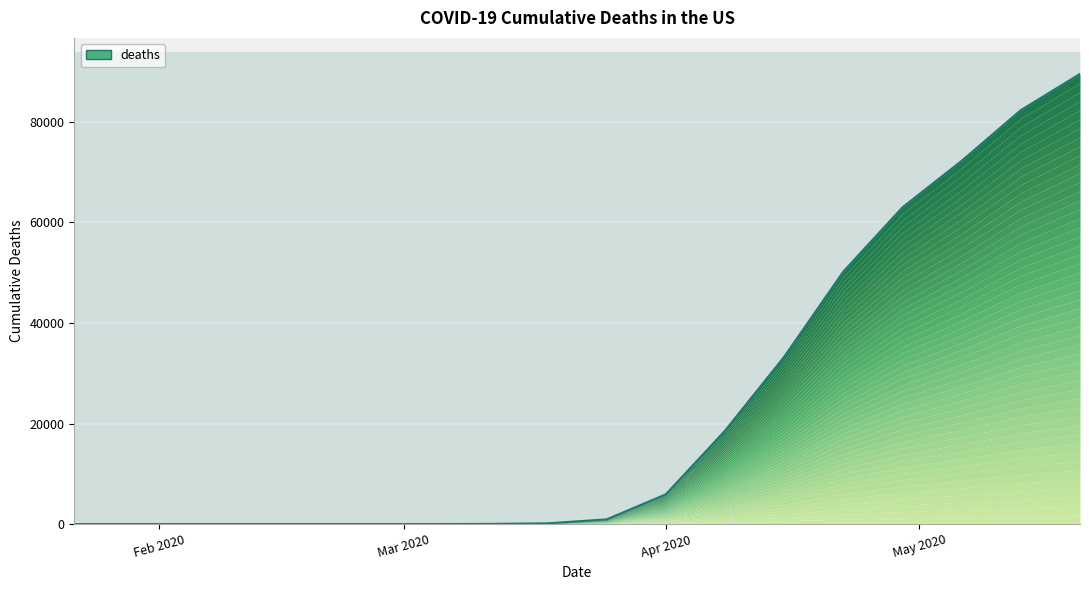

Reading right to left, what are all the values shown in this chart?

89562	82356	72271	63019	50243	33286	18586	5926	942	150	36	1	0	0	0	0	0	0